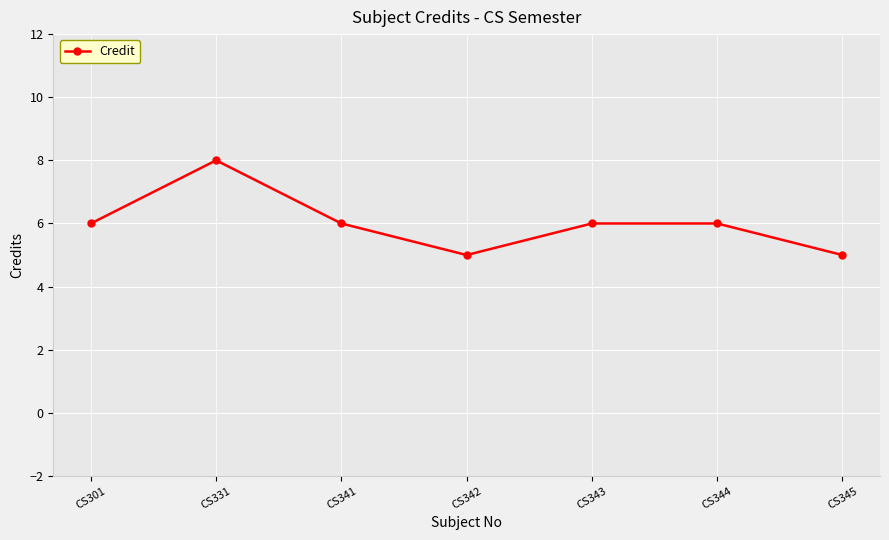

How many data points does each series have?

7